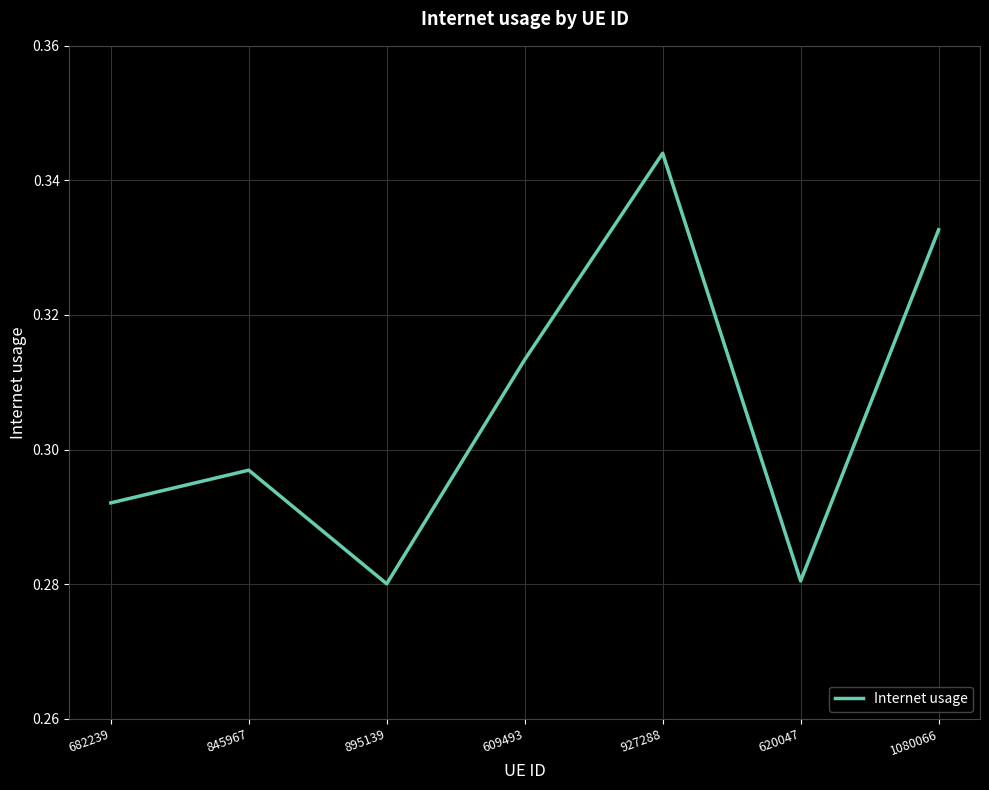

What is the difference between the second highest and second lowest values?

0.1